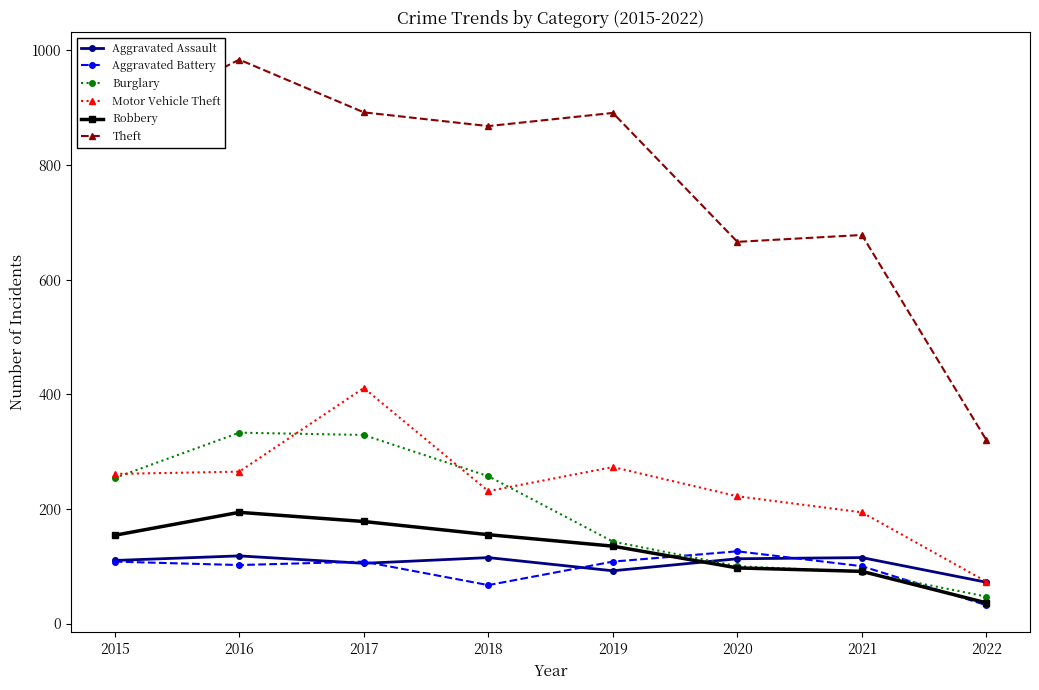

True or false: Theft and Motor Vehicle Theft intersect in this chart.

False